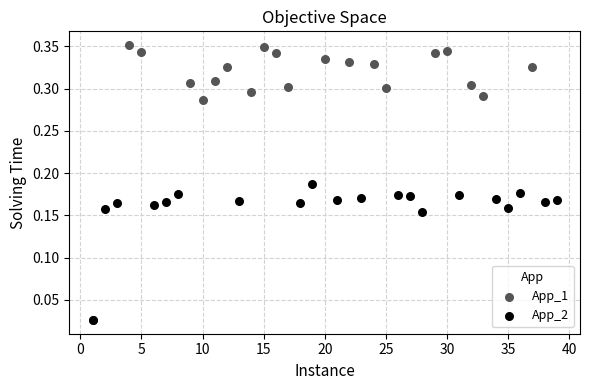

Which series contains the highest Y value?

App_1